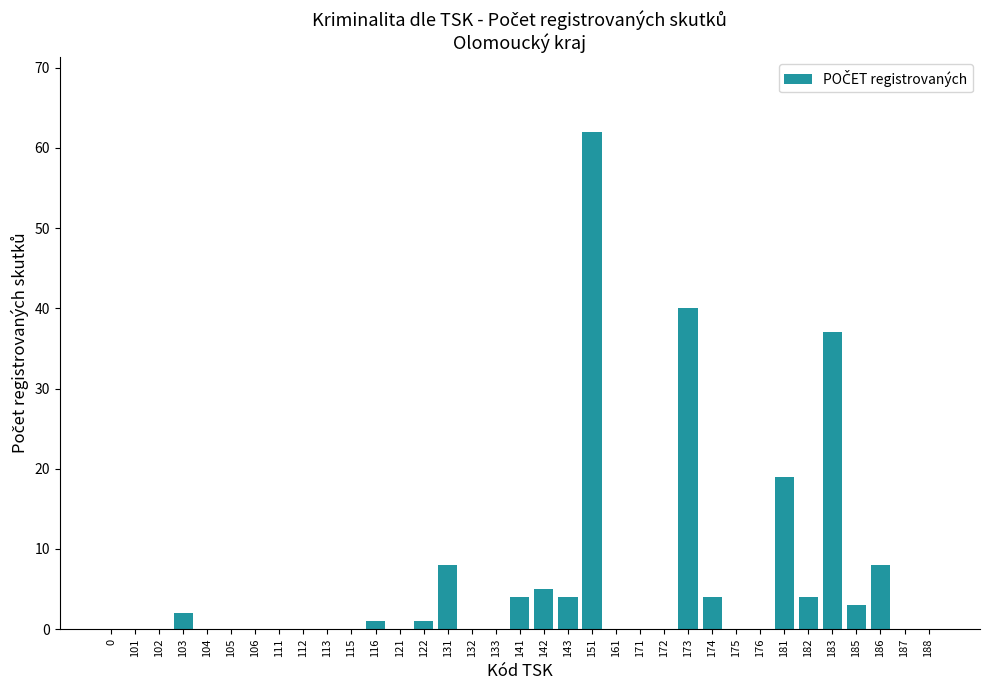

What is the maximum value shown in the chart?

62